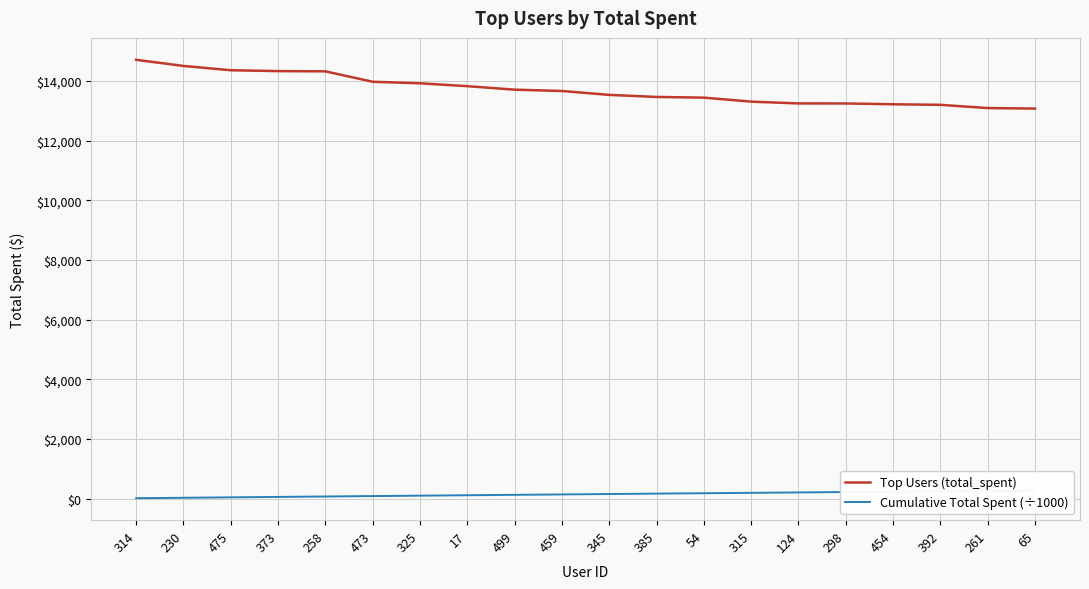

Is it true that Cumulative Total Spent (÷1000) equals 203.1 at 17?

False